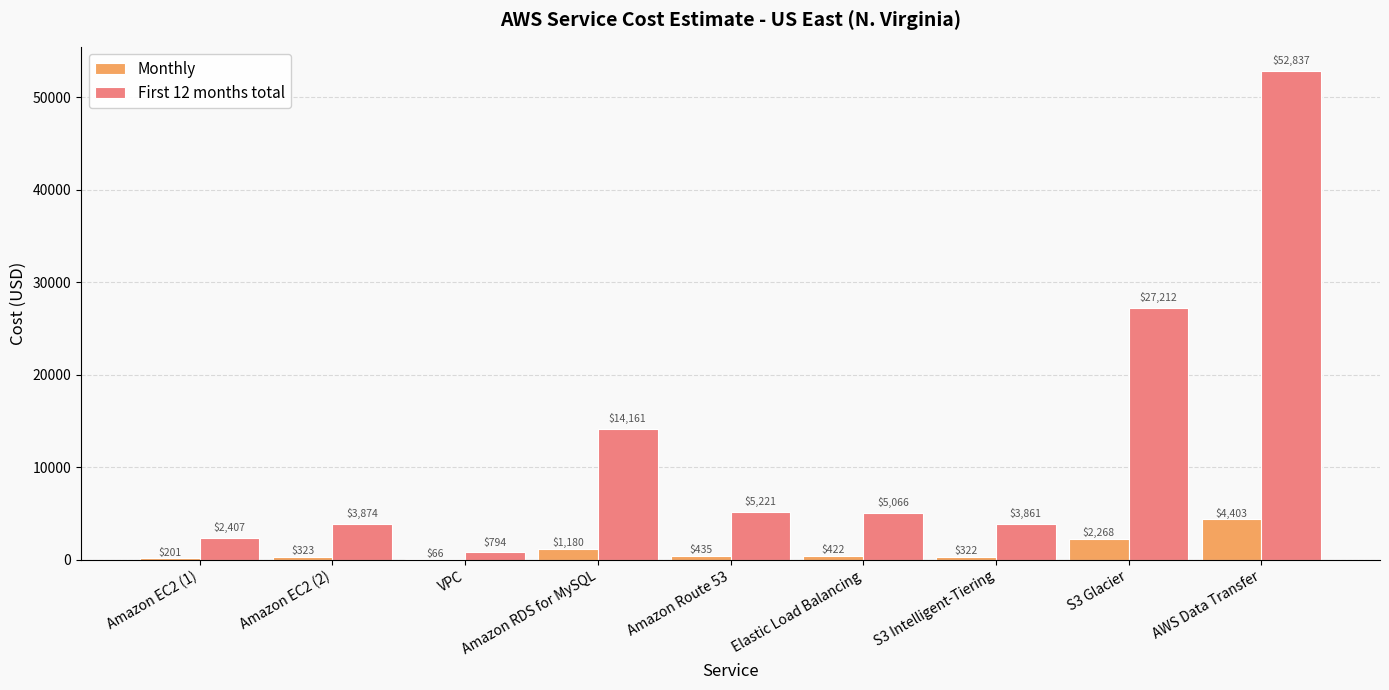

Which series changed the most between Elastic Load Balancing and S3 Glacier?

First 12 months total